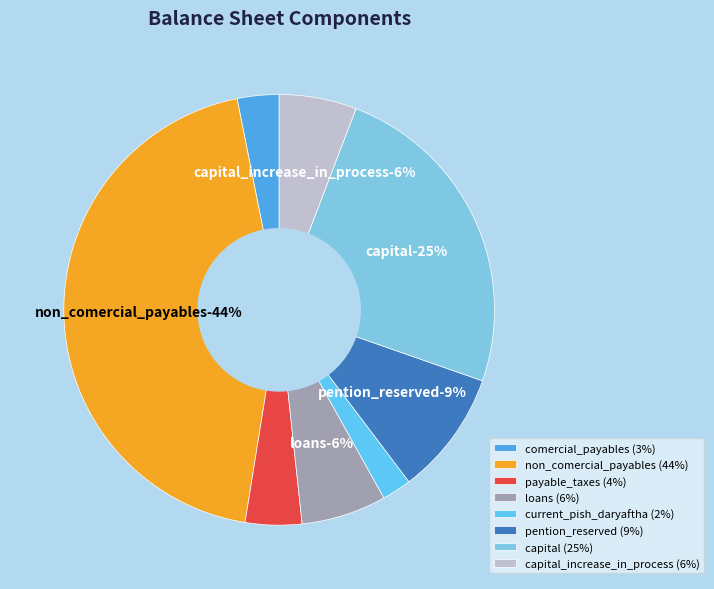

To the nearest percent, what is the average slice percentage?

12%